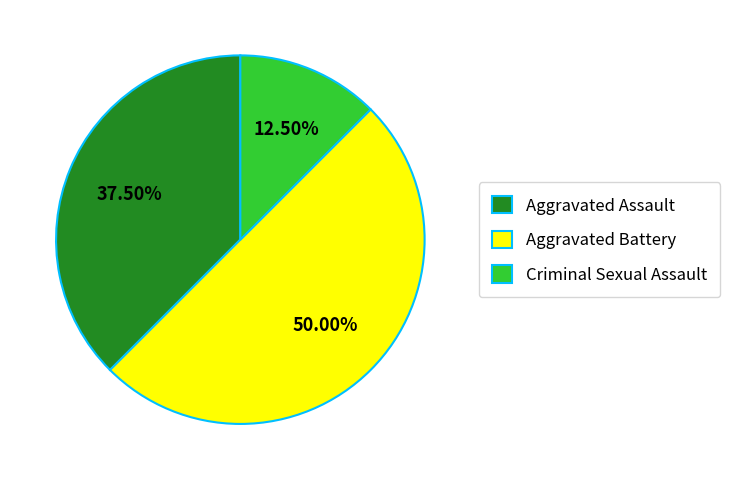

Does Criminal Sexual Assault represent more than half of the total?

No